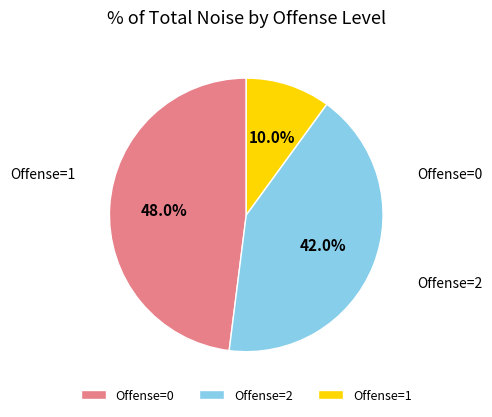

Does Offense=1 represent more than half of the total?

No